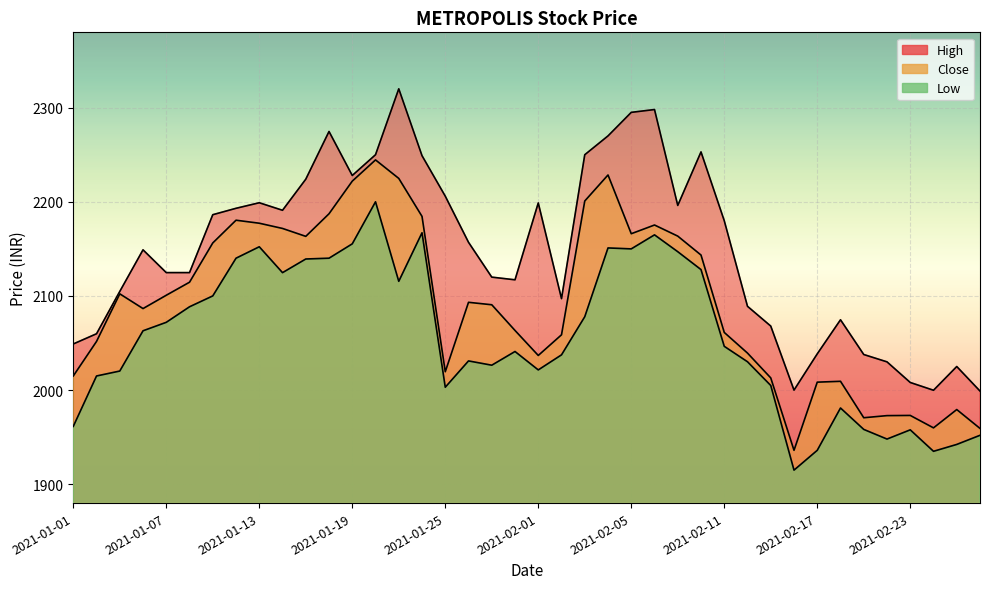

True or false: Close and High intersect in this chart.

False